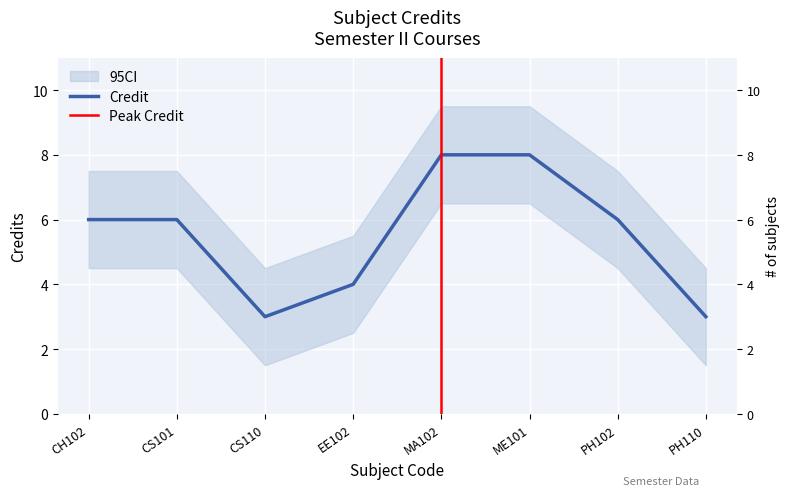

What is the sum of all values?

44